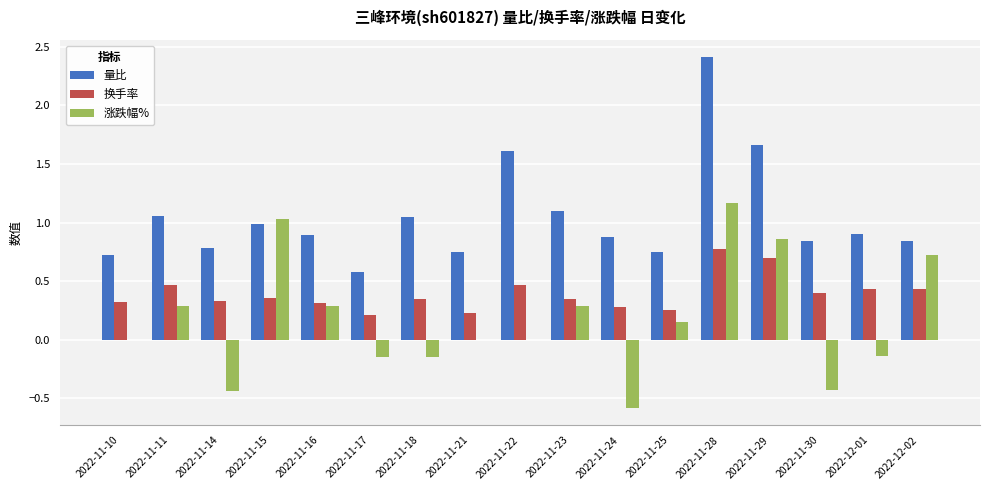

What is the greatest value displayed?

2.4